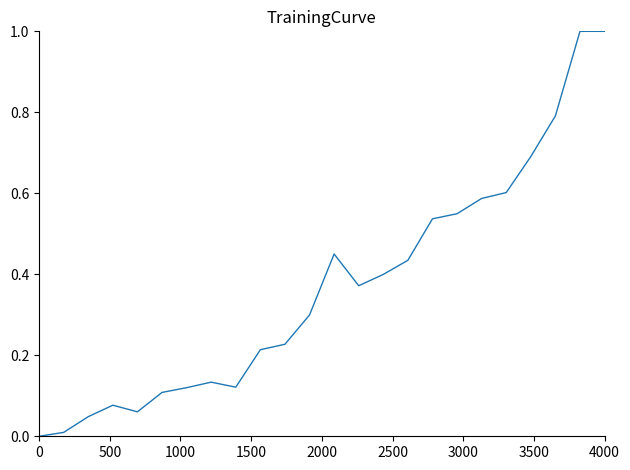

What is the maximum value shown in the chart?

1.0